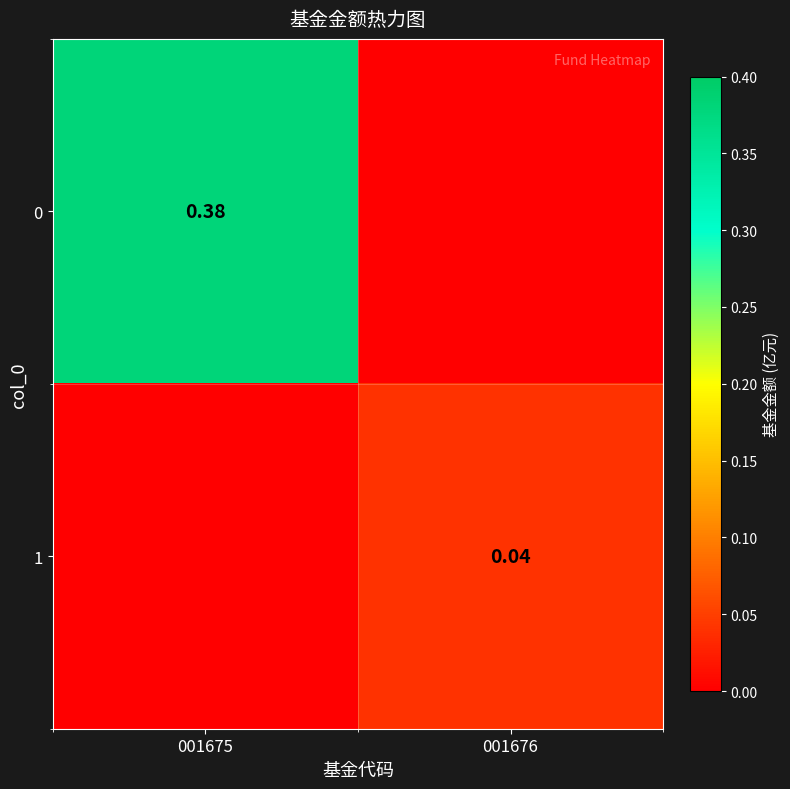

Is it true that 0 equals 0.2 at 001676?

False